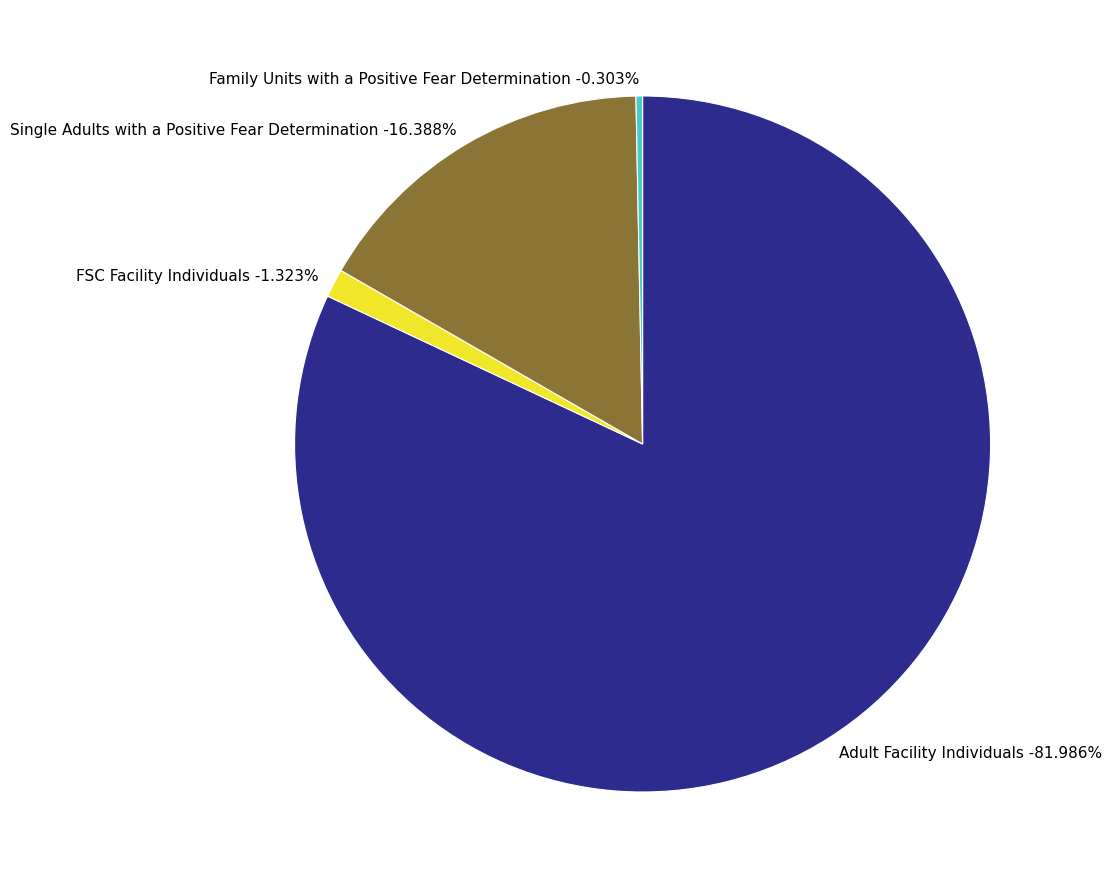

Is it true that Single Adults with a Positive Fear Determination is 16% of the pie?

True